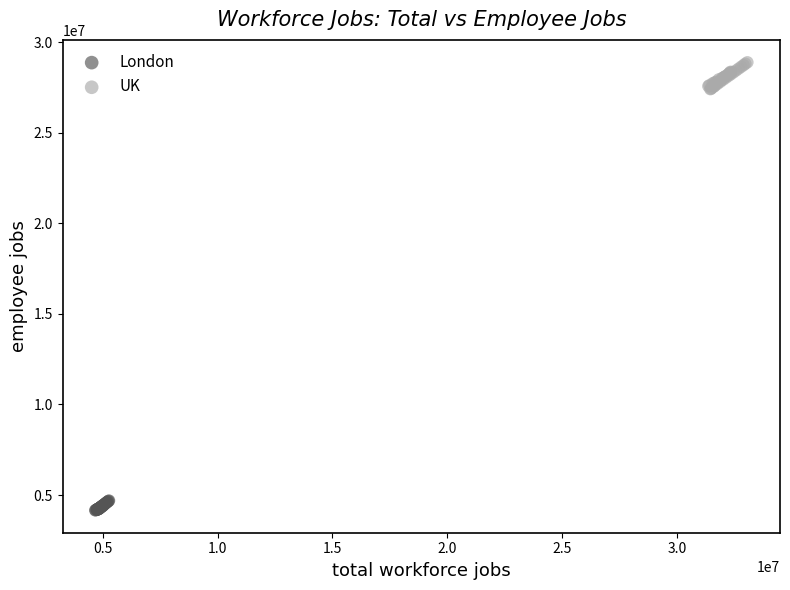

Which series has the widest spread of Y values?

UK